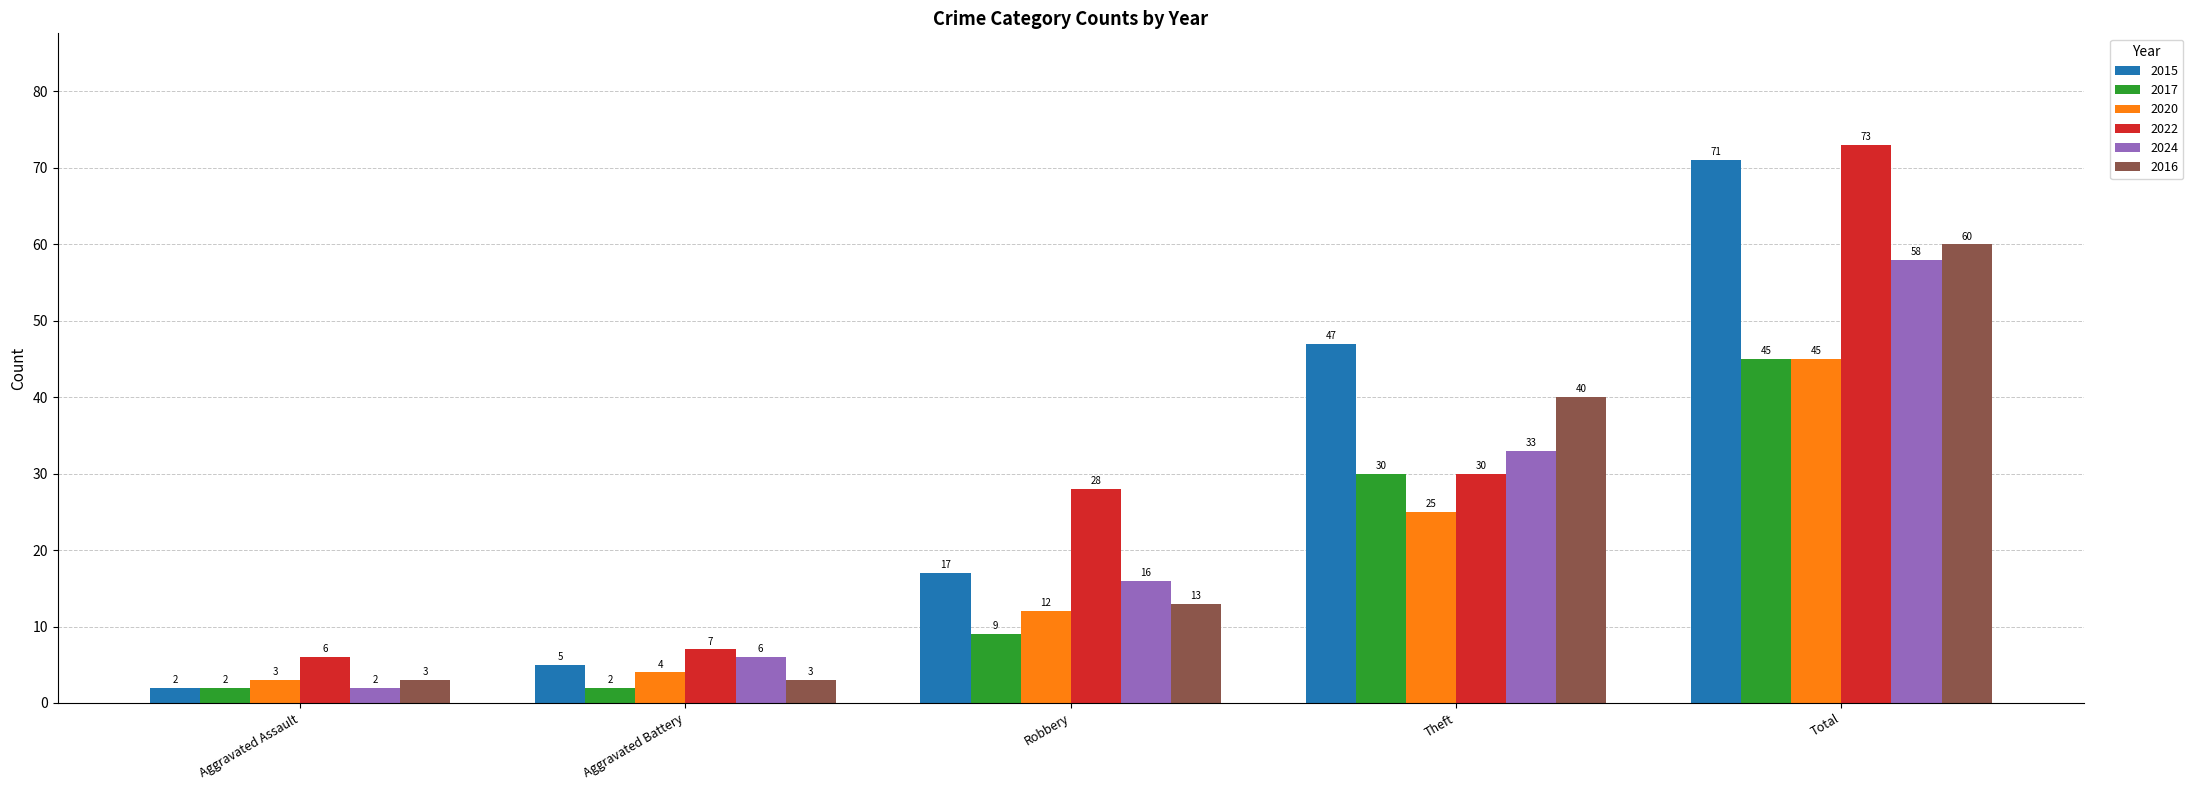

What is the difference between the 2024 values at Theft and Total?

25